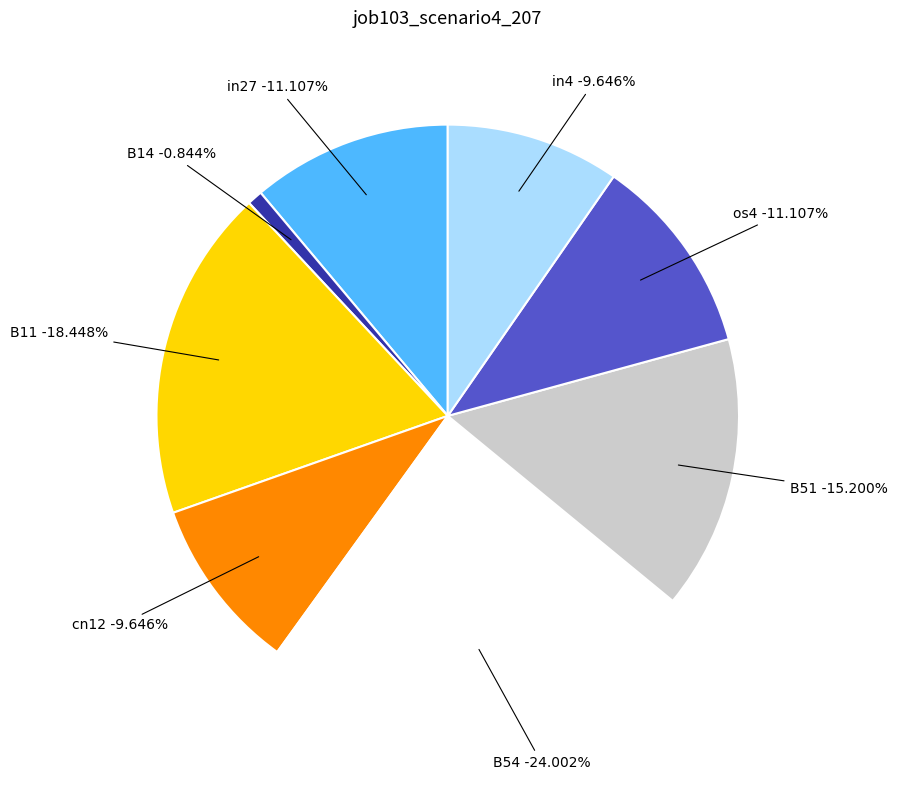

What is the largest slice in the pie chart?

B54